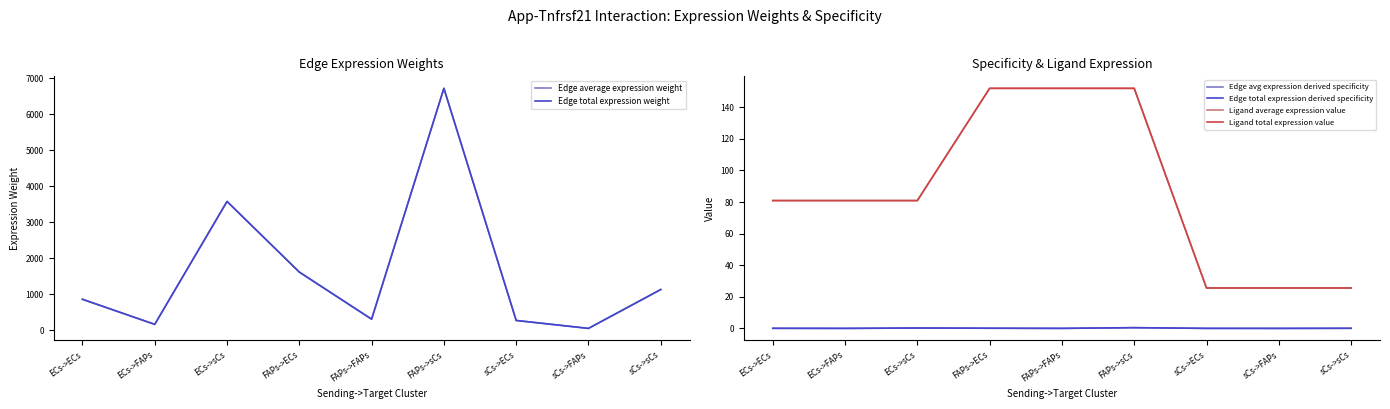

What is the sum of all Edge total expression derived specificity values?

1.0